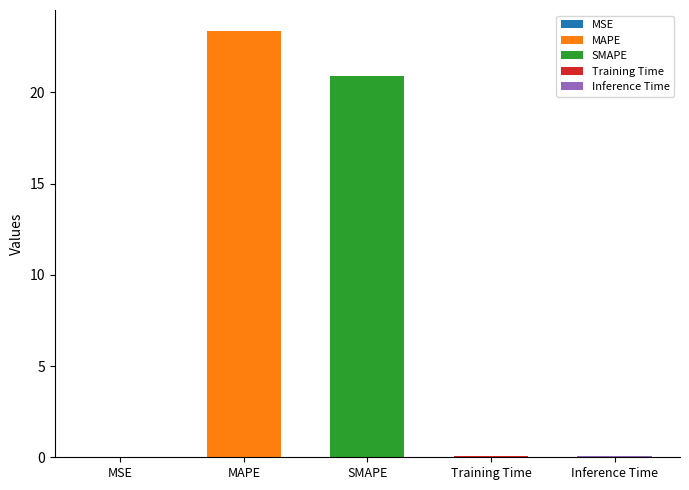

List the labels in order of value, smallest first.

MSE, Training Time, Inference Time, SMAPE, MAPE